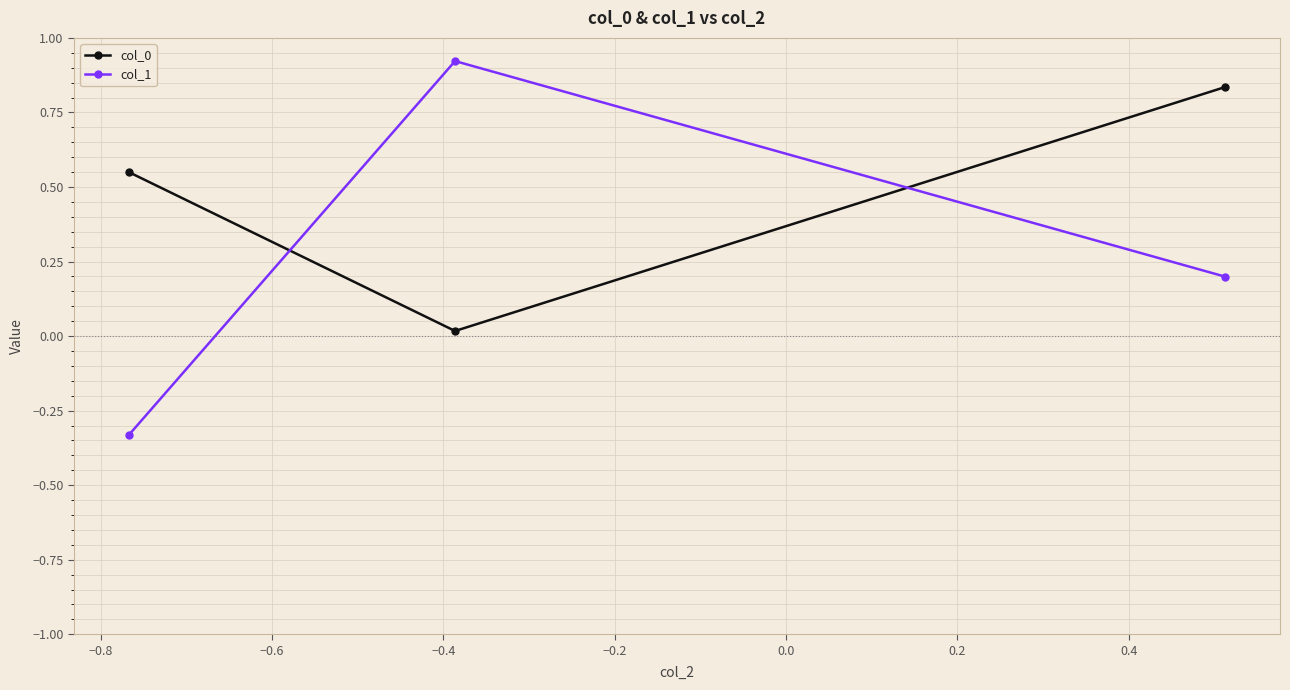

What is the average value of the col_1 series?

0.3